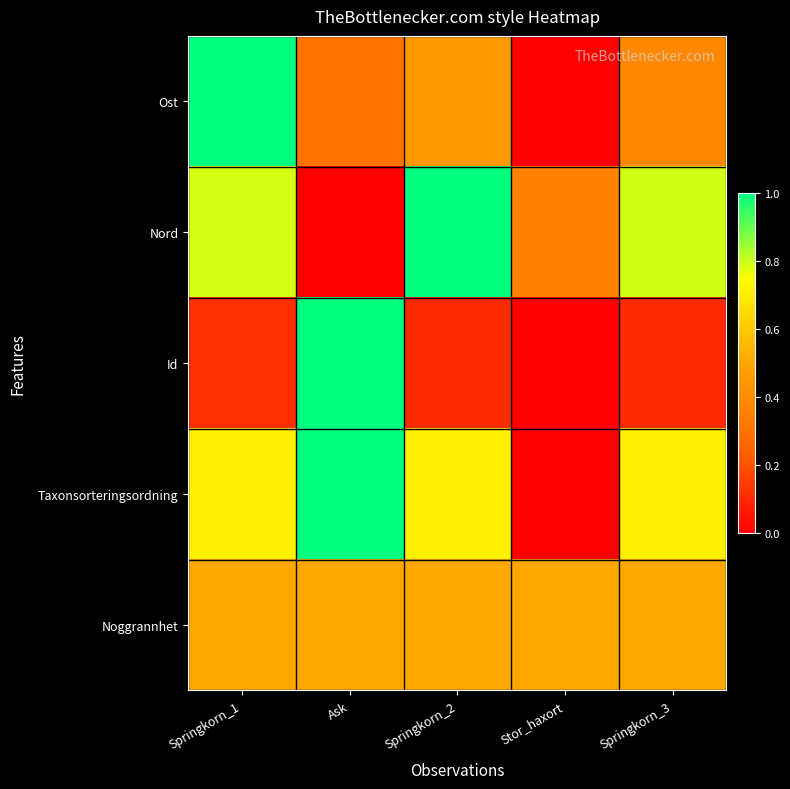

Rank the series by their maximum value, from lowest to highest.

Noggrannhet, Ost, Nord, Id, Taxonsorteringsordning